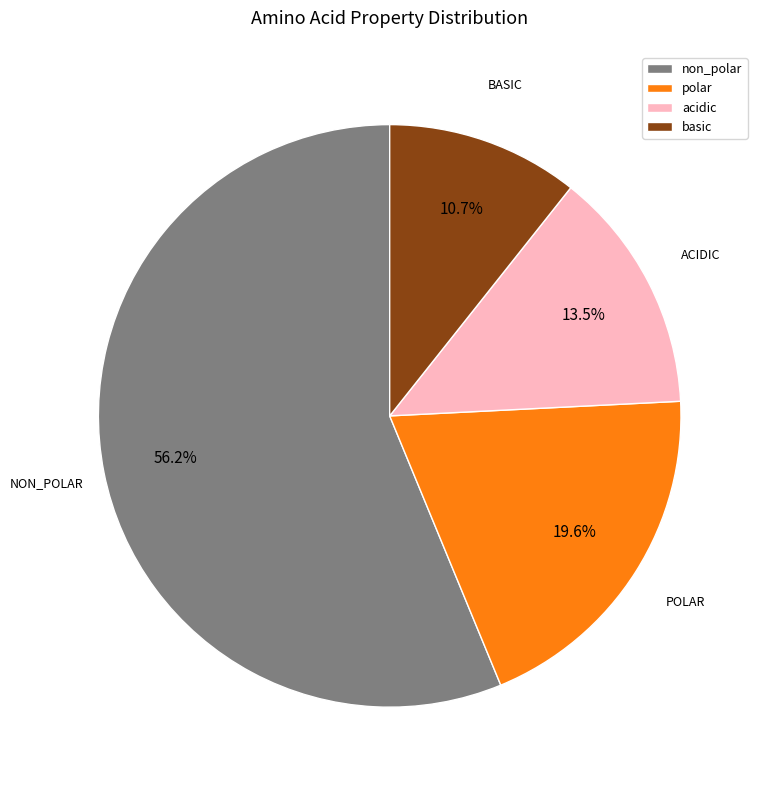

Which slice is the smallest?

basic